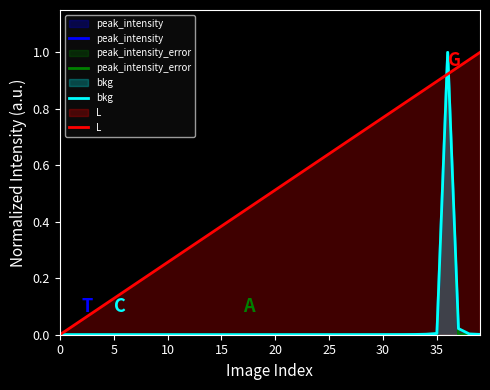

How many positive values does the L series have?

39